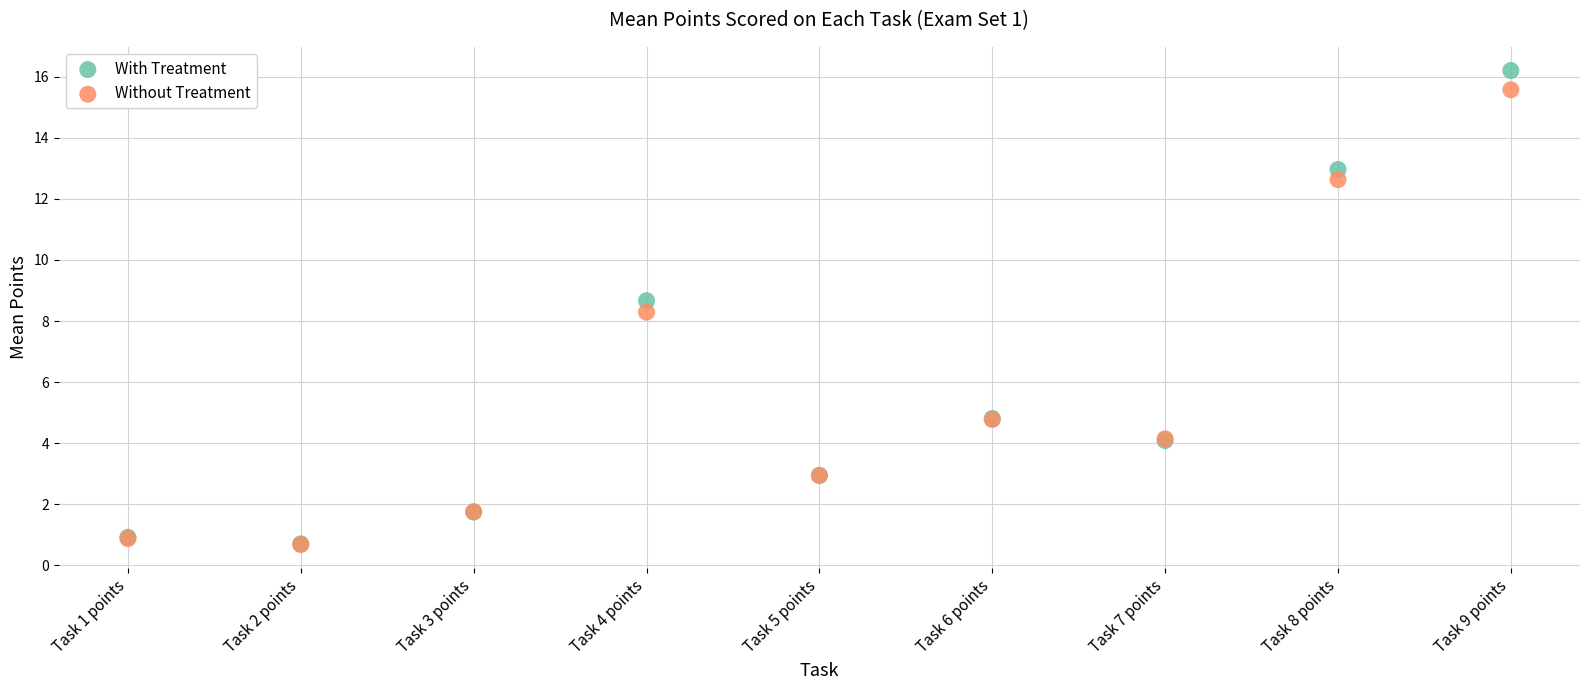

In the With Treatment series, what Y value is closest to 8?

8.7